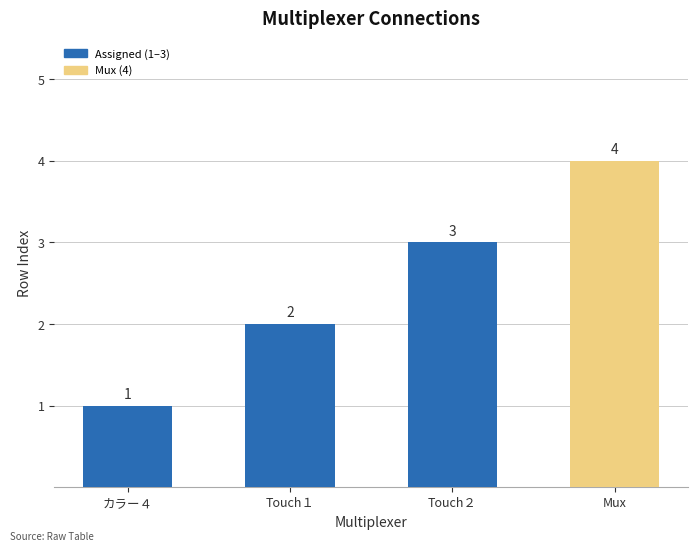

Reading left to right, transcribe all the data shown in this chart.

カラー４=1	Touch１=2	Touch２=3	Mux=4